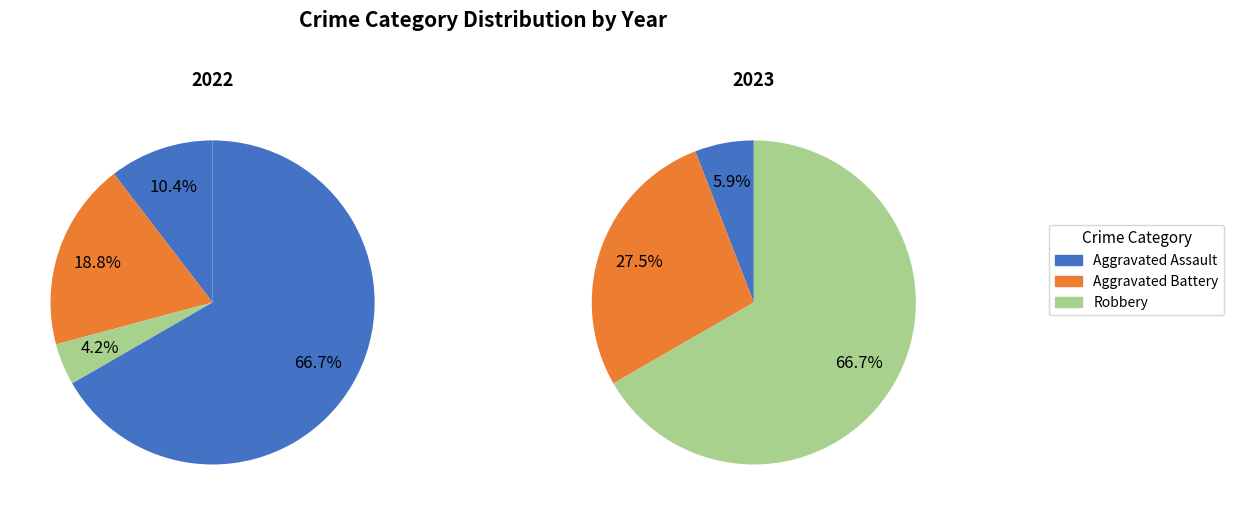

The Aggravated Battery slice represents 39% of the pie. True or false?

False